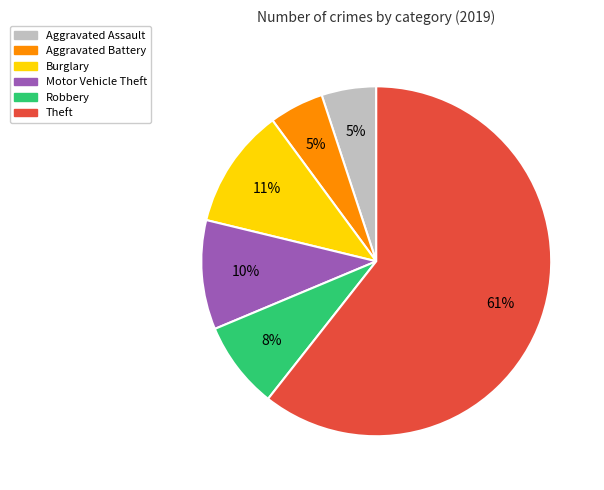

Combined, do Theft and Aggravated Assault account for over 50%?

Yes